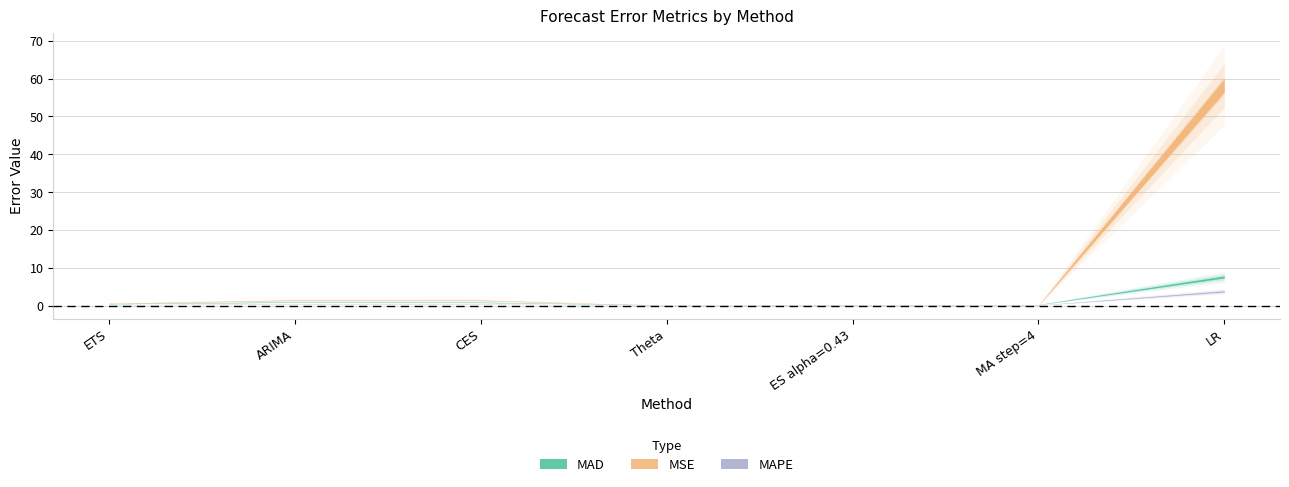

Which has a higher value, MA step=4 or ES alpha=0.43?

MA step=4